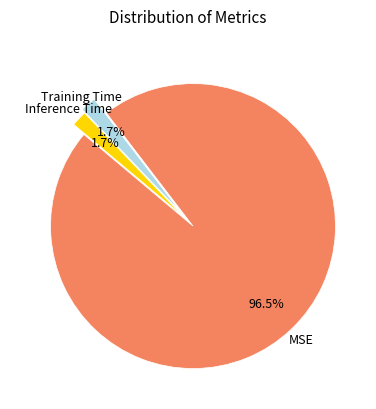

Count the number of slices in the pie.

3